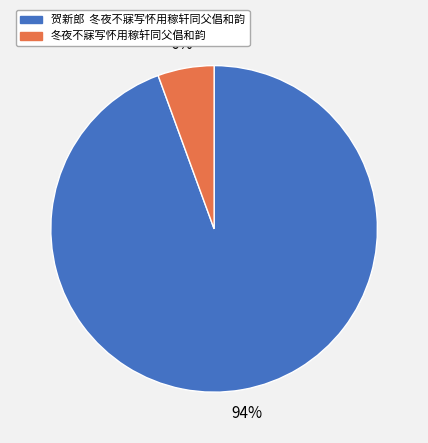

Is the sum of 冬夜不寐写怀用稼轩同父倡和韵 and 贺新郎 冬夜不寐写怀用稼轩同父倡和韵 greater than half?

Yes